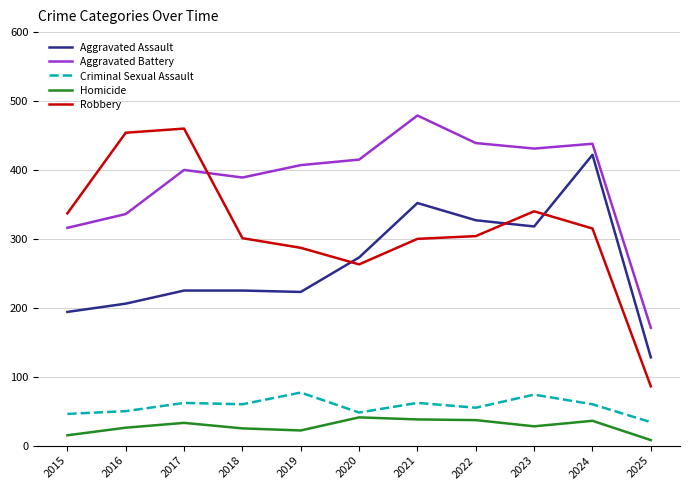

How many times do Robbery and Aggravated Battery cross each other?

1